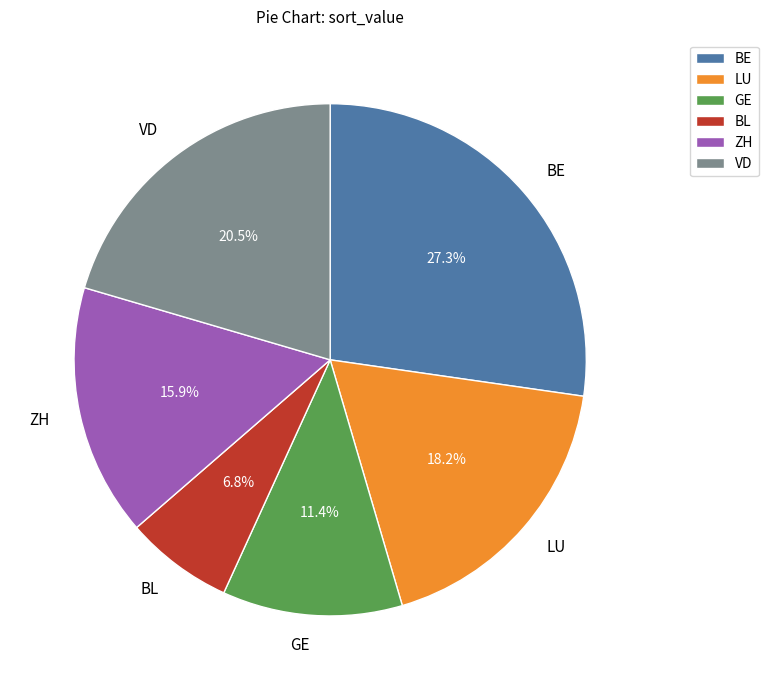

Is the sum of LU and BE greater than half?

No